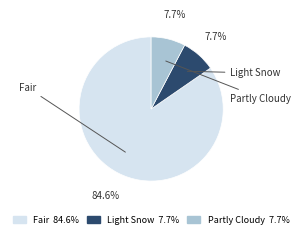

What is the ratio of the value at Partly Cloudy 7.7% to the value at Light Snow 7.7%?

1.0